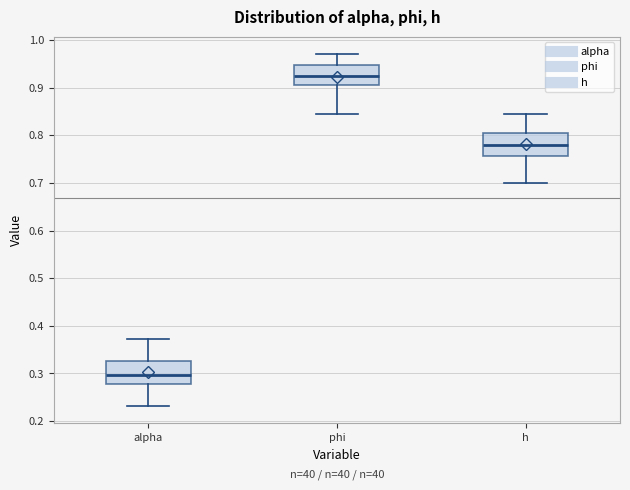

Reading left to right, transcribe this box plot: for each box, give where its median line is, the range the box spans, and where its two whiskers end, as read against the y-axis. The values are not printed on the chart, so give them approximately, as read against the axis.

alpha: median 0.30, box 0.28 to 0.33, whiskers 0.23 to 0.37
phi: median 0.92, box 0.91 to 0.95, whiskers 0.84 to 0.97
h: median 0.78, box 0.76 to 0.81, whiskers 0.70 to 0.84